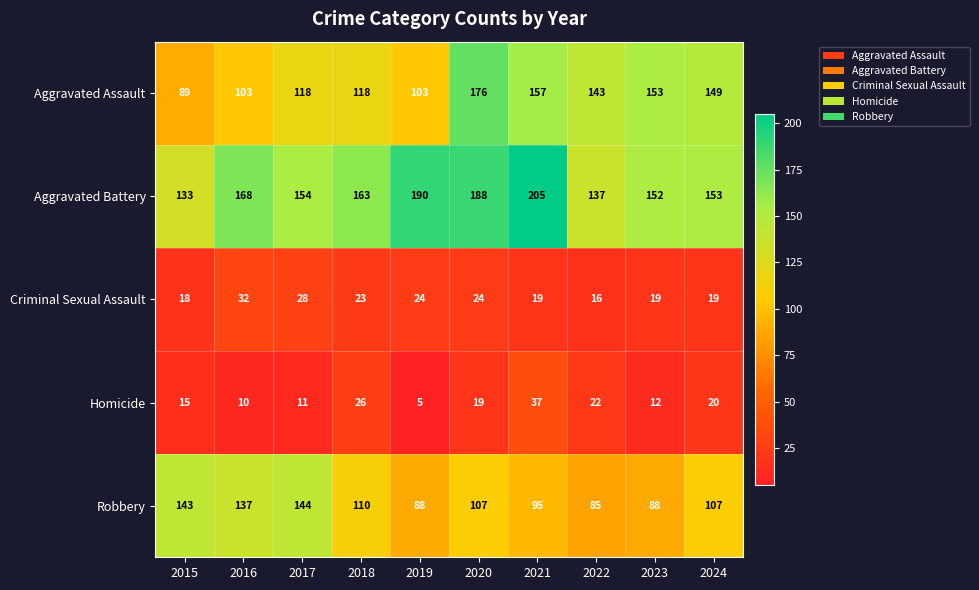

At 2020, list the series in order from smallest to largest.

Homicide, Criminal Sexual Assault, Robbery, Aggravated Assault, Aggravated Battery